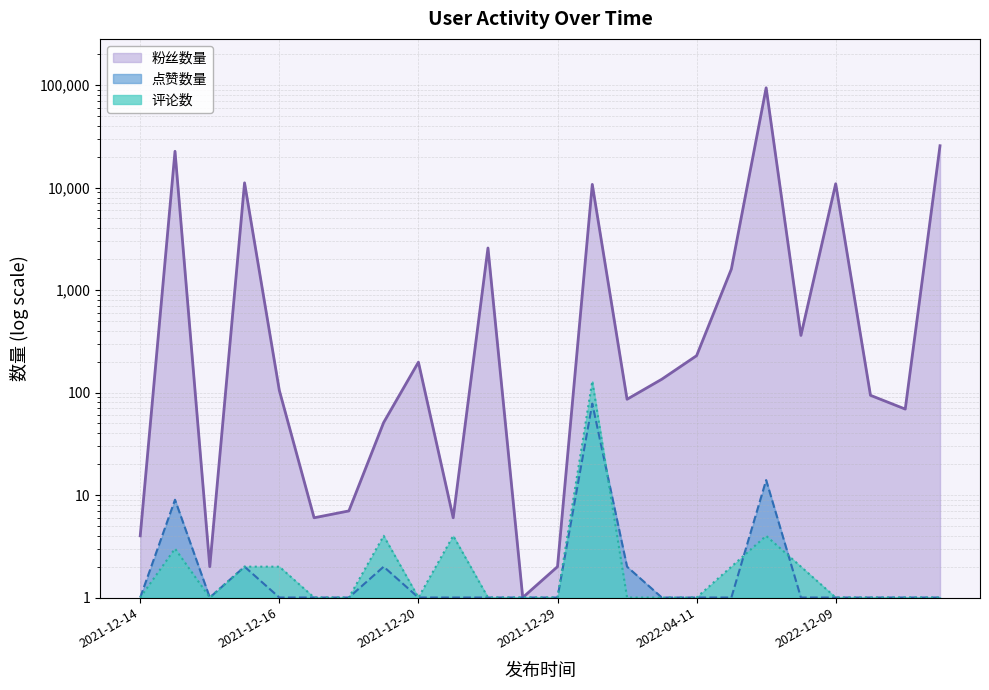

What is the label of the 24th point from the right?

2021-12-14